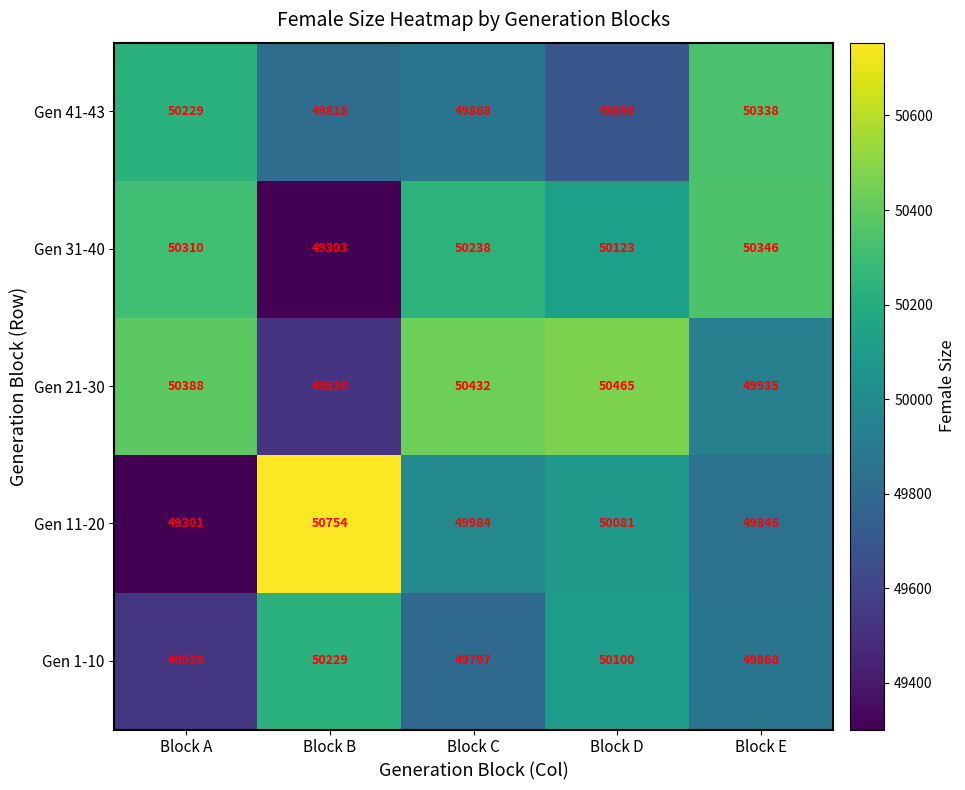

Which series has the widest spread of values?

Gen 11-20